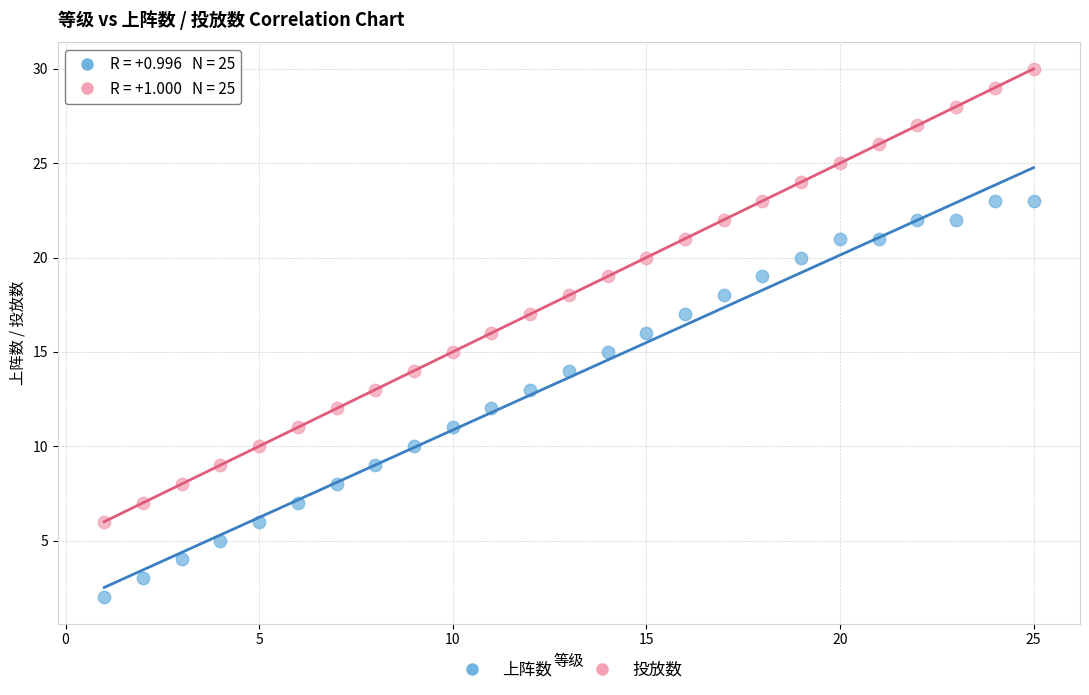

Which series reaches the maximum Y coordinate?

投放数